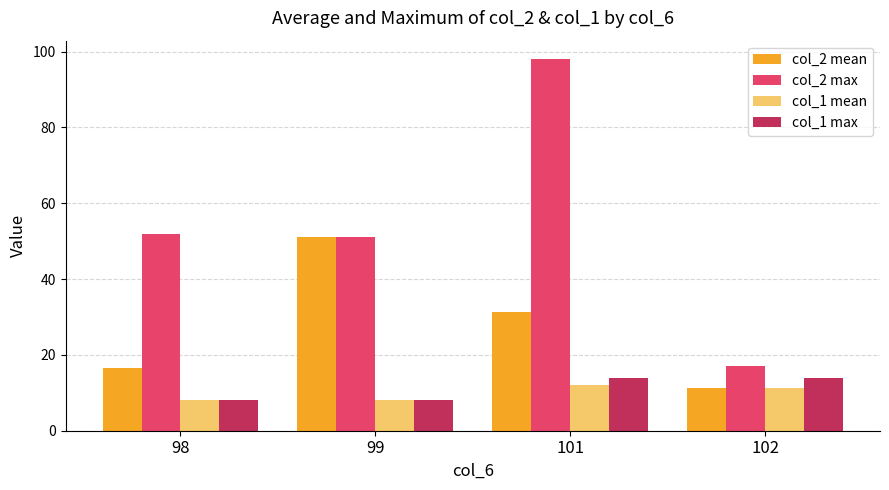

What is the difference between the maximum and minimum values in the col_1 mean series?

4.1